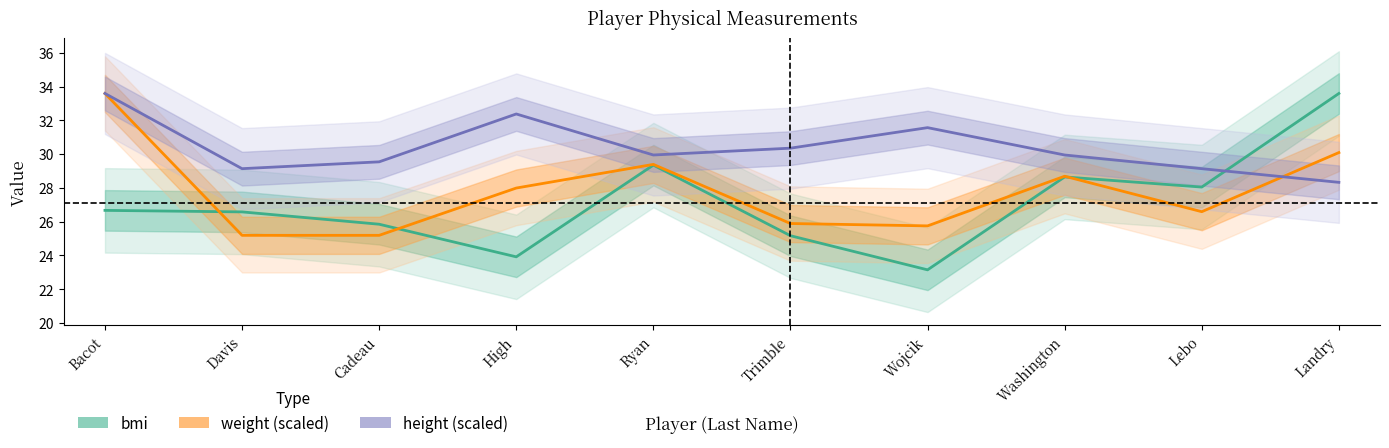

What are all the series names shown in the legend?

bmi, weight (scaled), height (scaled)